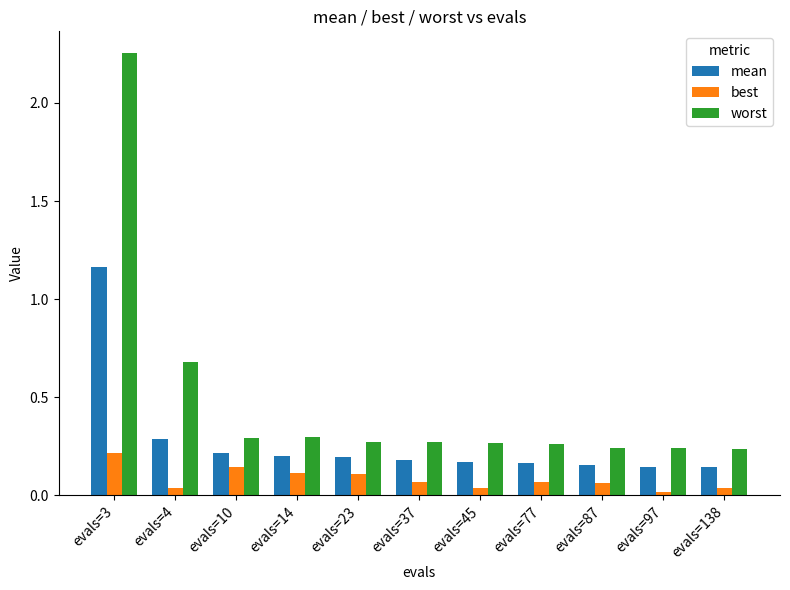

Does the chart contain any negative values?

No